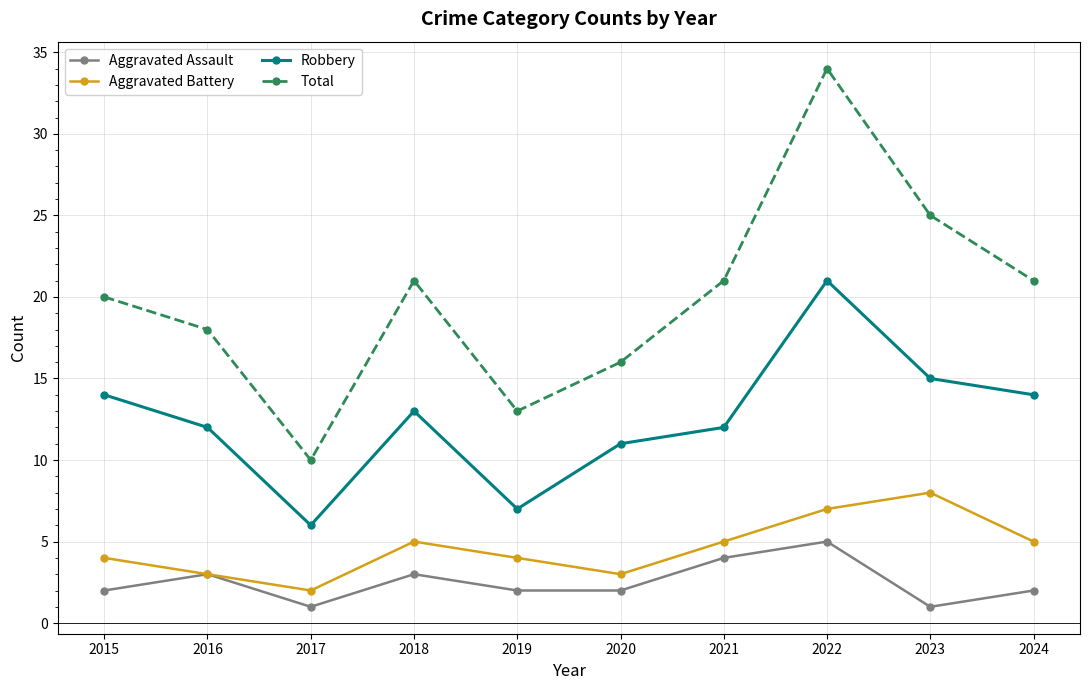

What are all the series names shown in the legend?

Aggravated Assault, Aggravated Battery, Robbery, Total